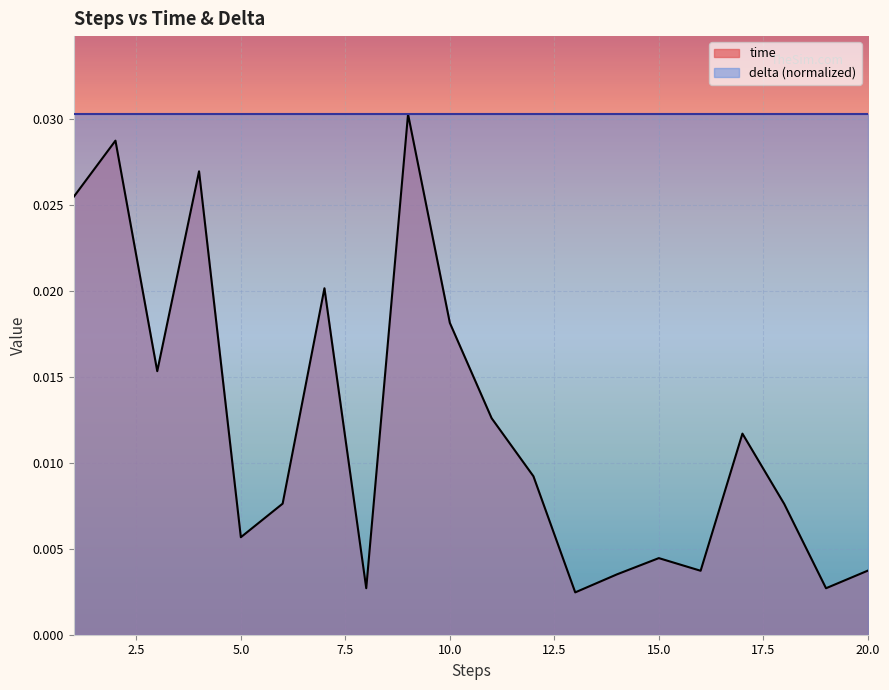

Rank the categories by value from lowest to highest.

13, 19, 8, 14, 16, 20, 15, 5, 18, 6, 12, 17, 11, 3, 10, 7, 1, 4, 2, 9